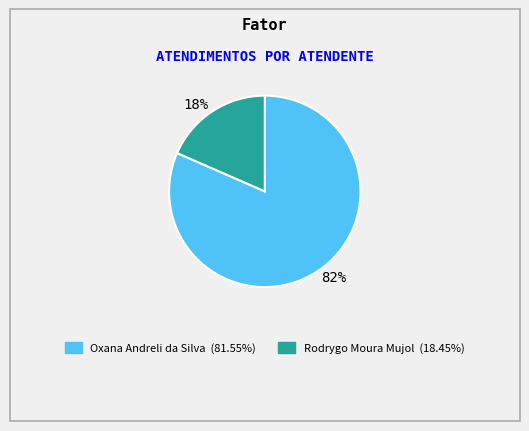

True or false: 18% accounts for 27% of the total.

False